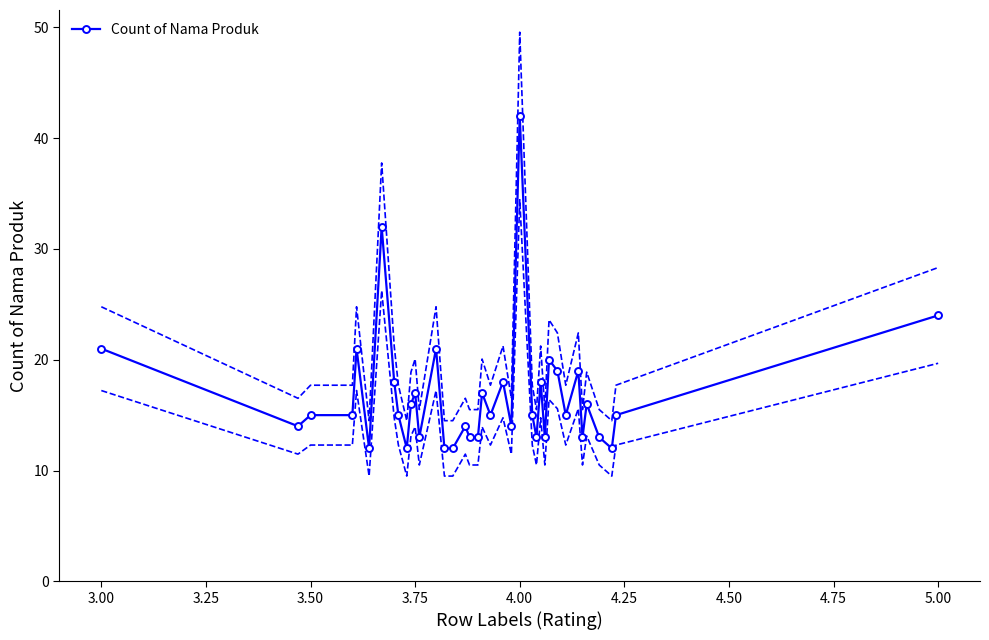

What is the value of the 34th point from the left?

16